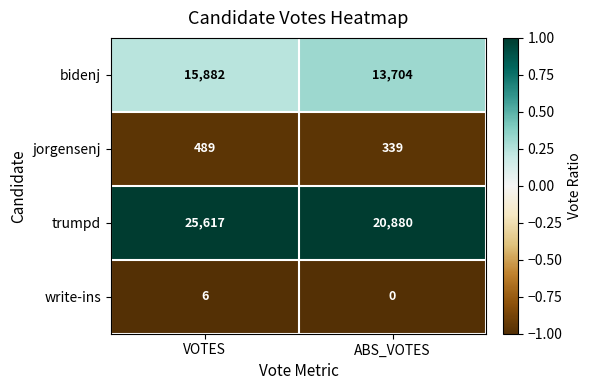

What is the average value of the write-ins series?

3